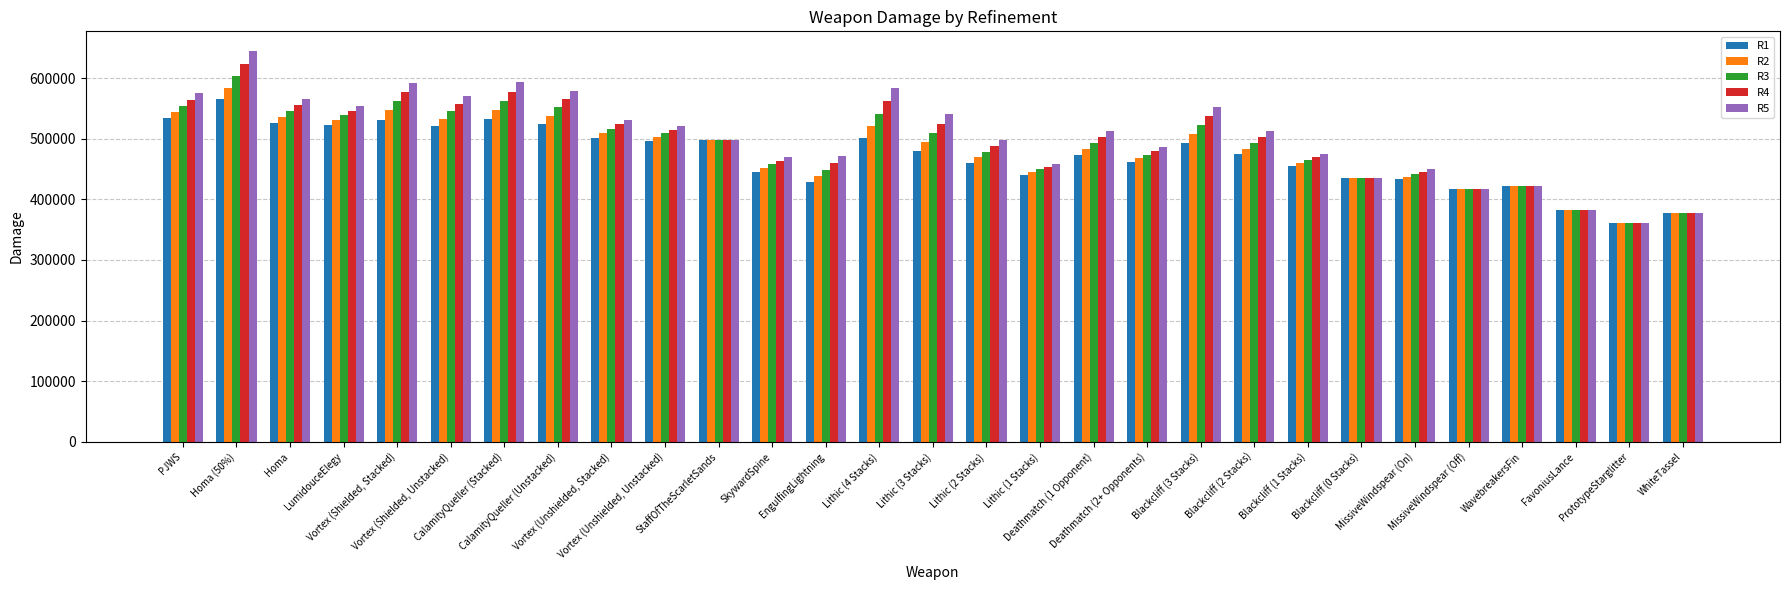

What is the smallest value displayed?

361670.0